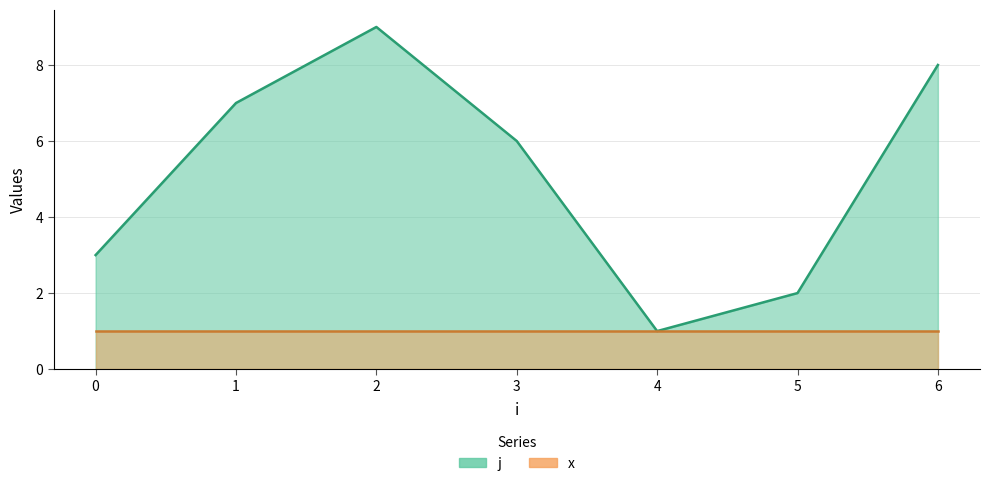

How many values are between 2 and 8?

5